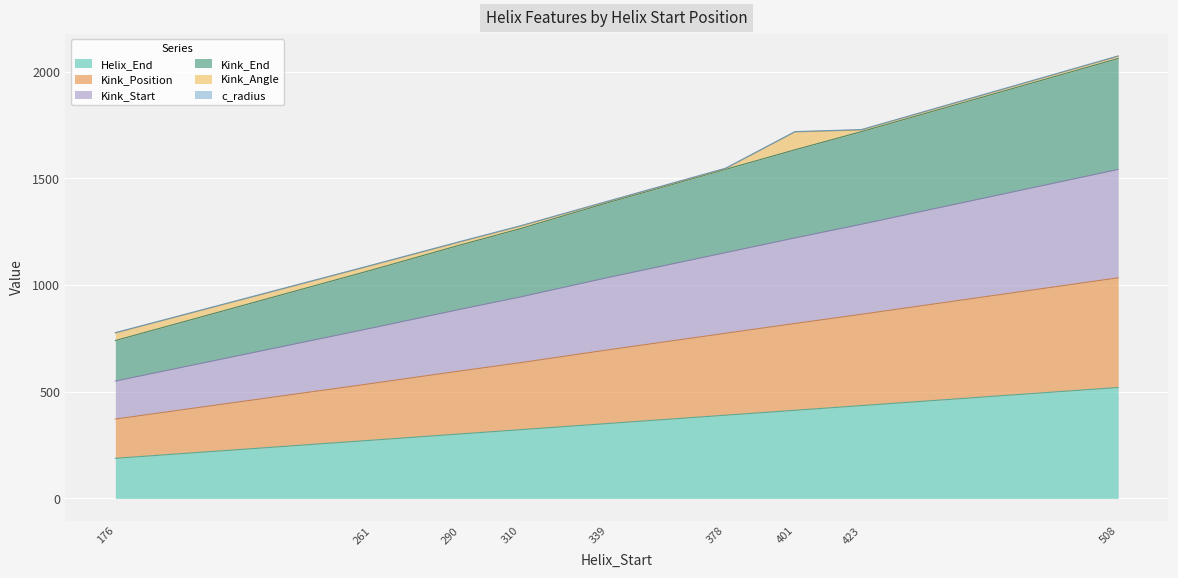

At which label does Helix_End reach its peak?

508